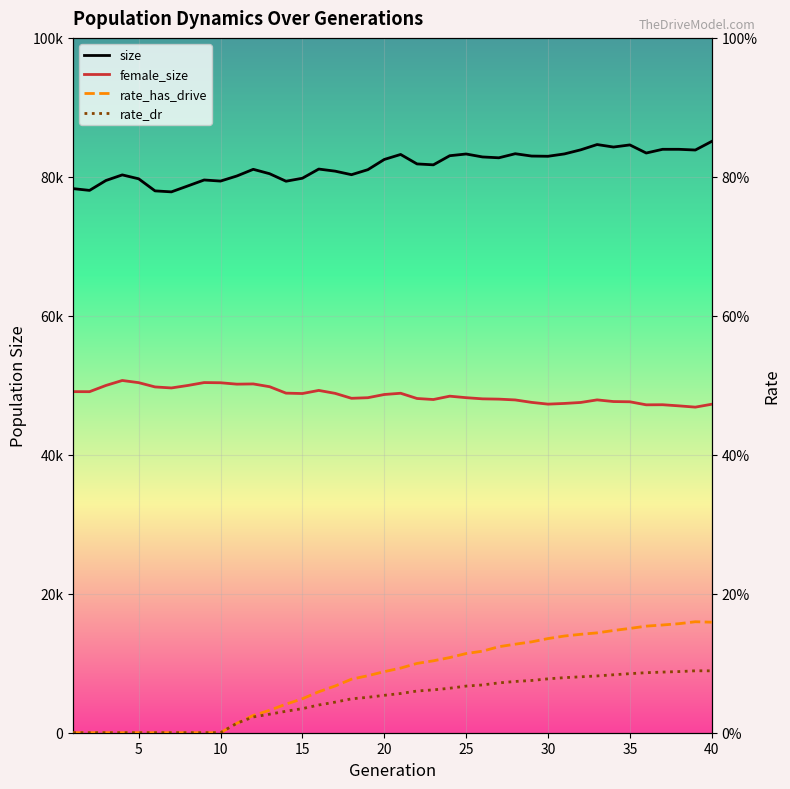

Is this an area chart (filled region under the line)?

No